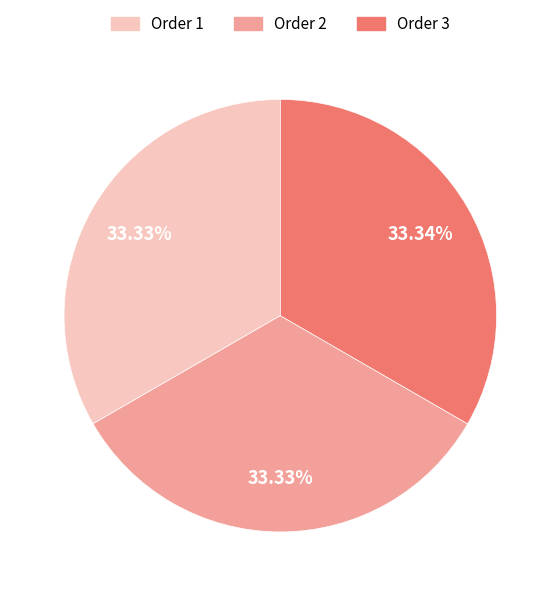

Is Order 1 the majority of the pie?

No